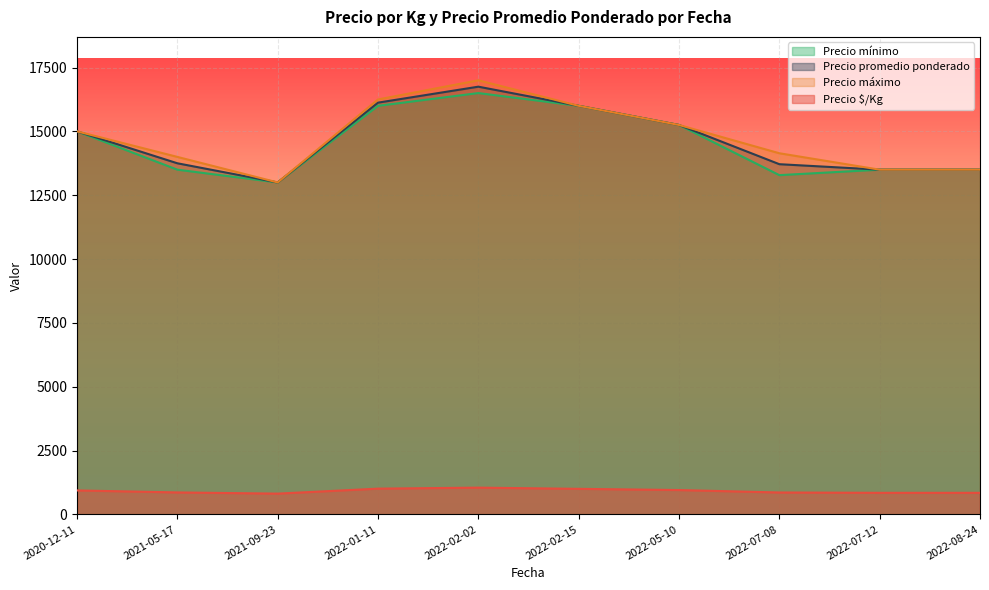

The value of Precio promedio ponderado at 2022-07-12 is 13500.0. True or false?

True